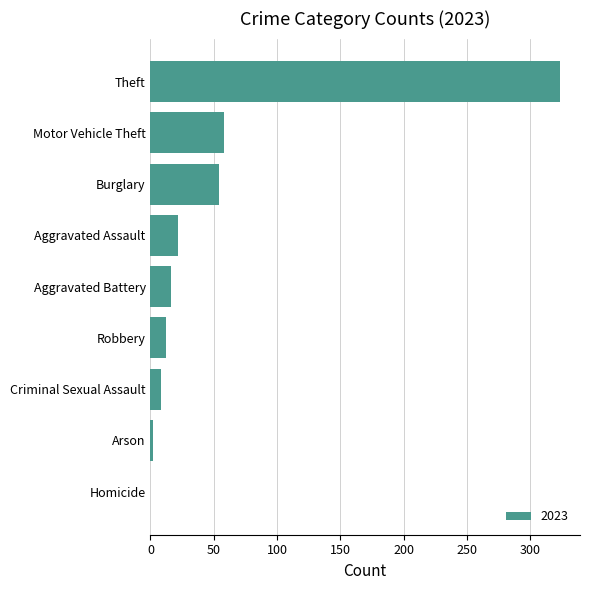

What is the approximate value at Robbery?

12